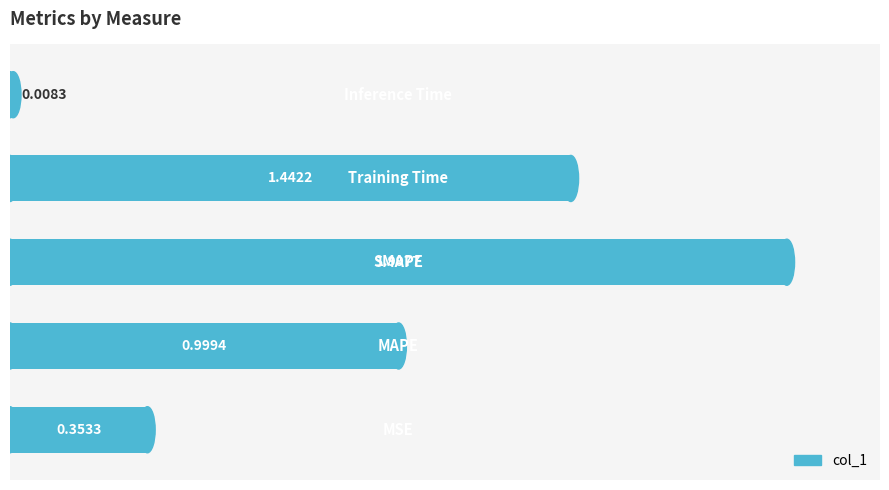

What is the difference between the second highest and second lowest values?

1.1